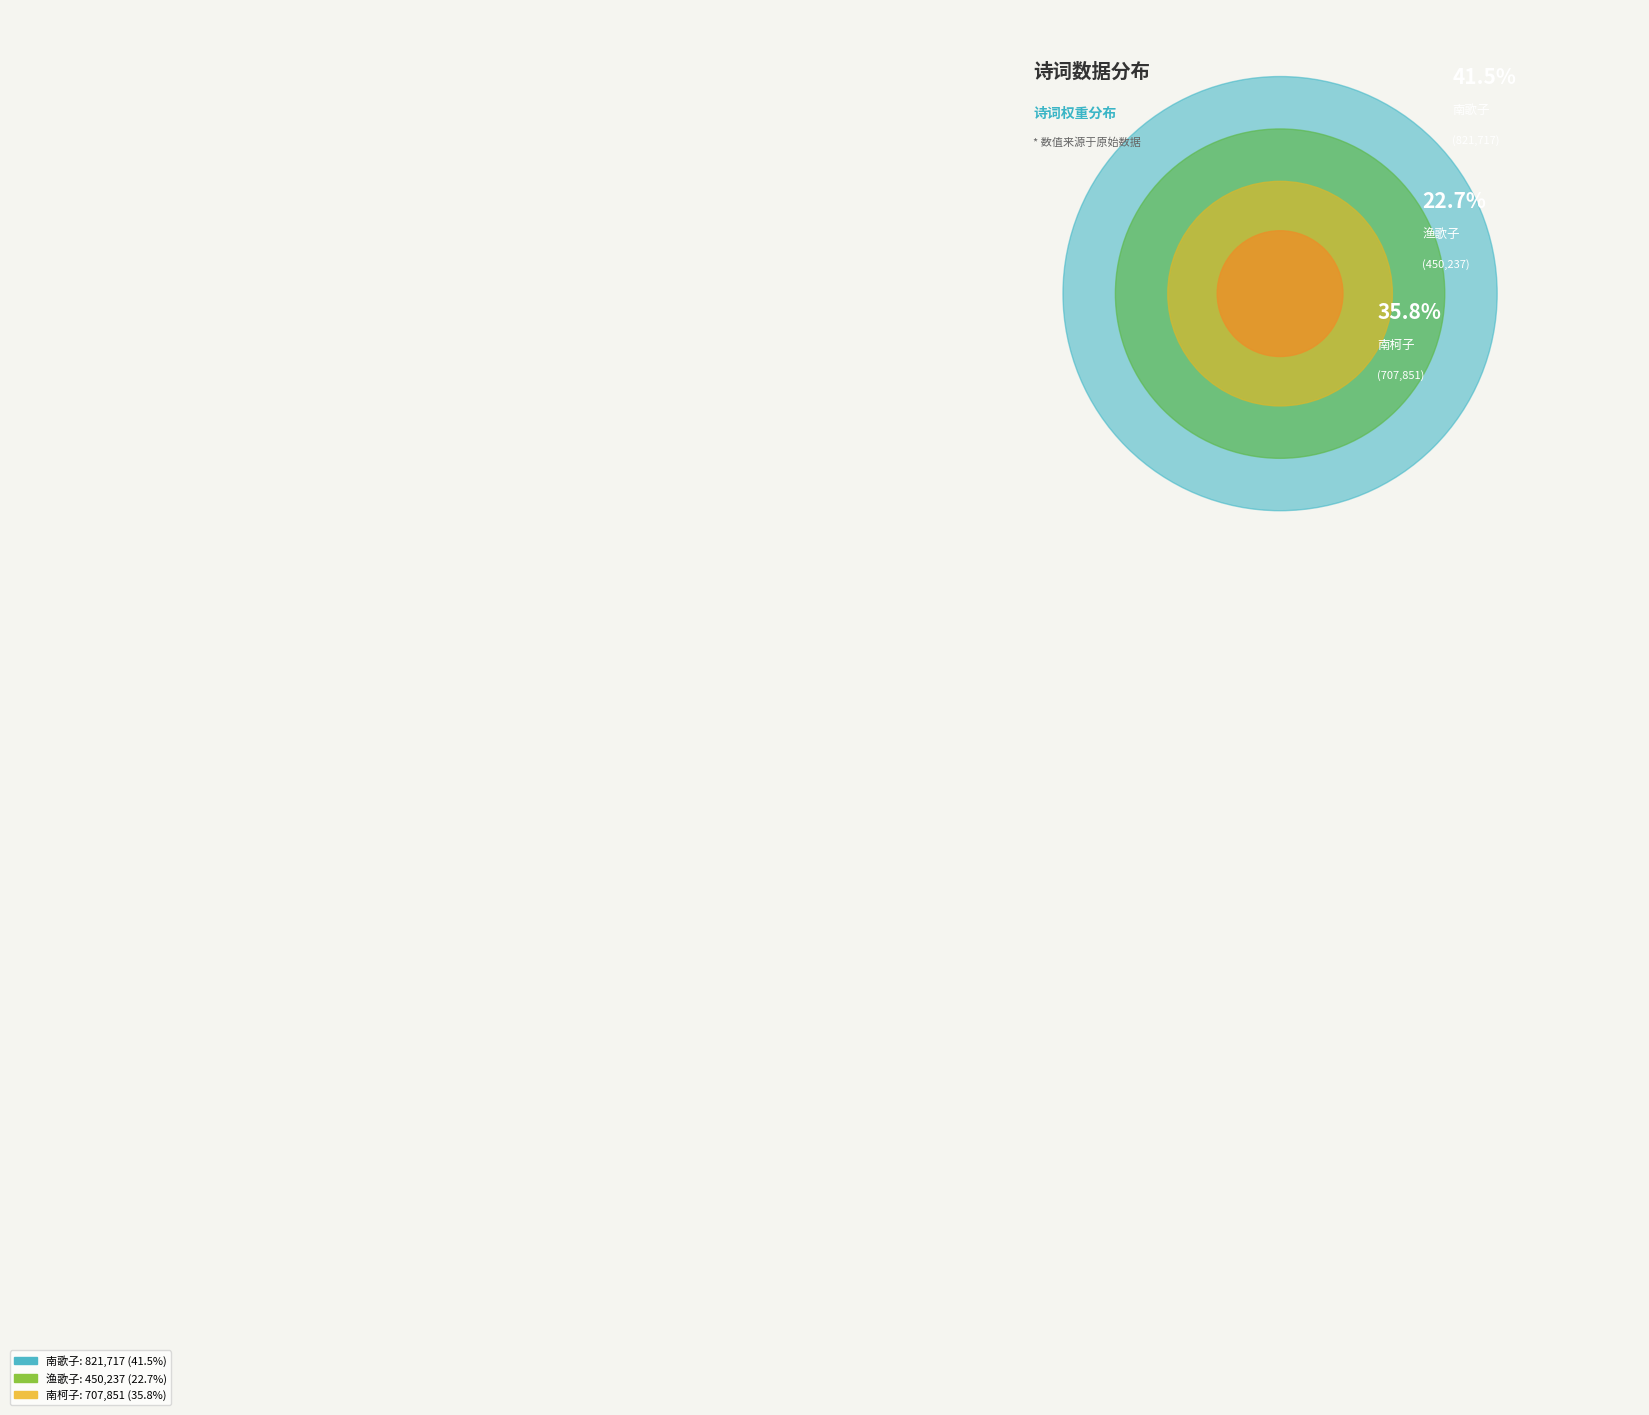

How many slices are in this pie chart?

3